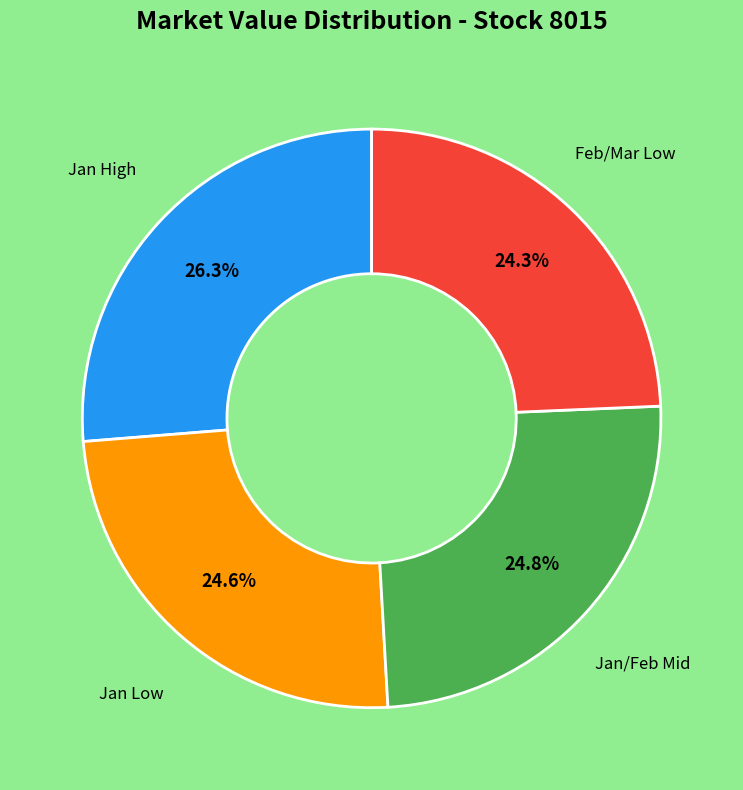

Is there any slice that represents more than half of the pie?

No